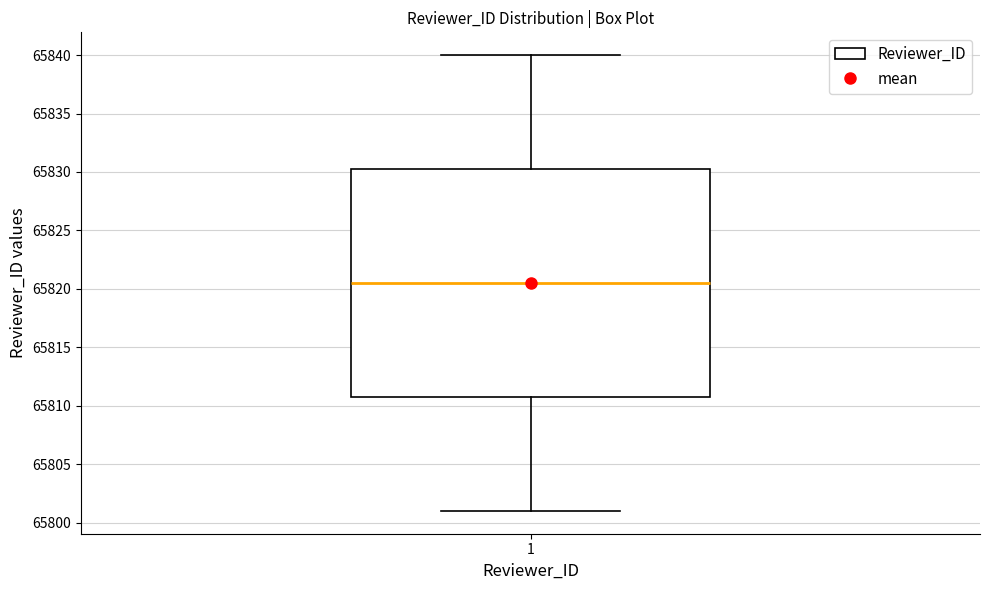

Read this box plot against the y-axis: the position of the median line, the range covered by the box, and the ends of both whiskers. The values are not printed on the chart, so give them approximately, as read against the axis.

median 65820.5, box 65811.0 to 65830.5, whiskers 65801.0 to 65840.0